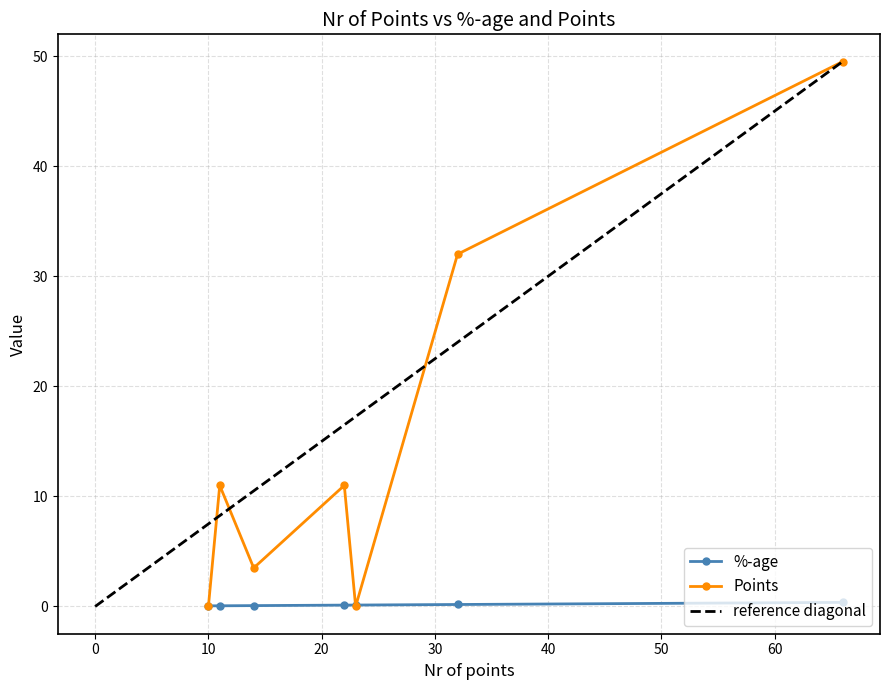

Rank the series at Default green from lowest to highest value.

%-age, Points